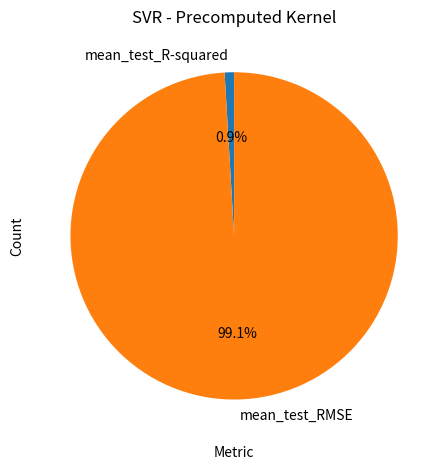

Count the number of slices in the pie.

2